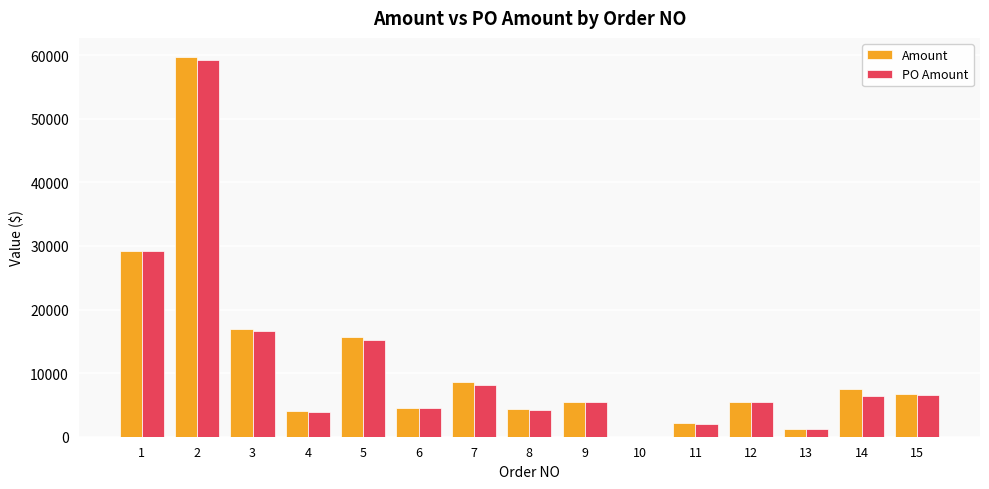

Are the bars grouped side by side (vs. stacked)?

Yes